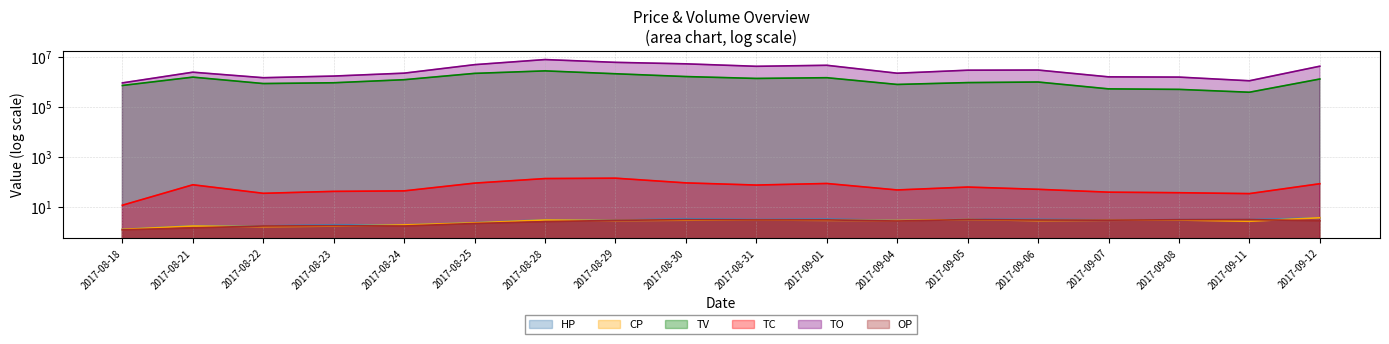

Where is the first local minimum for CP?

2017-08-22